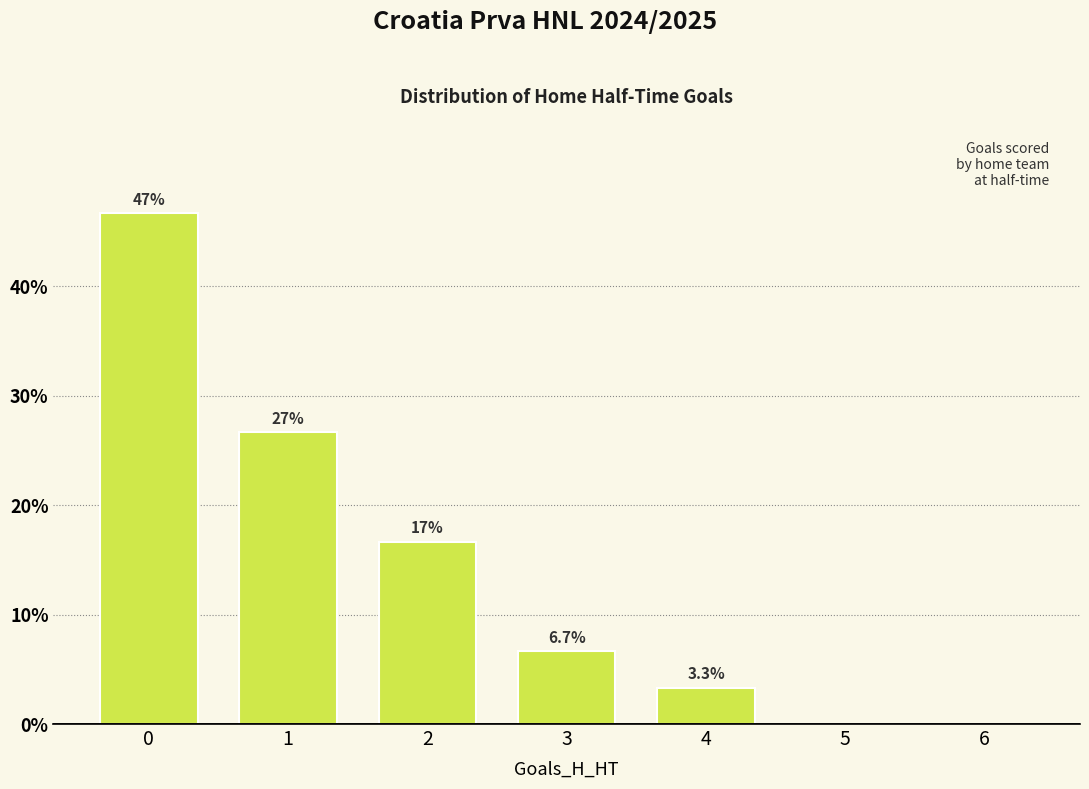

Reading left to right, what are all the values shown in this chart?

46.7	26.7	16.7	6.7	3.3	0.0	0.0